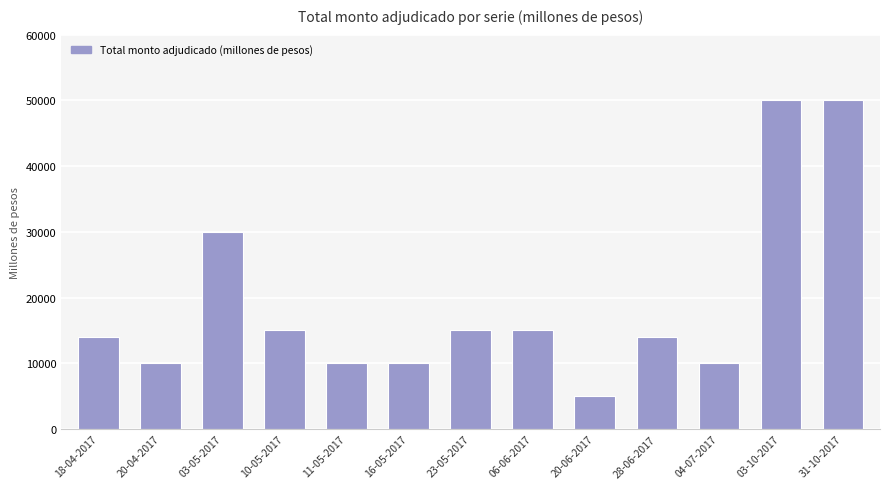

Is it true that the value at 20-06-2017 is 5000?

True